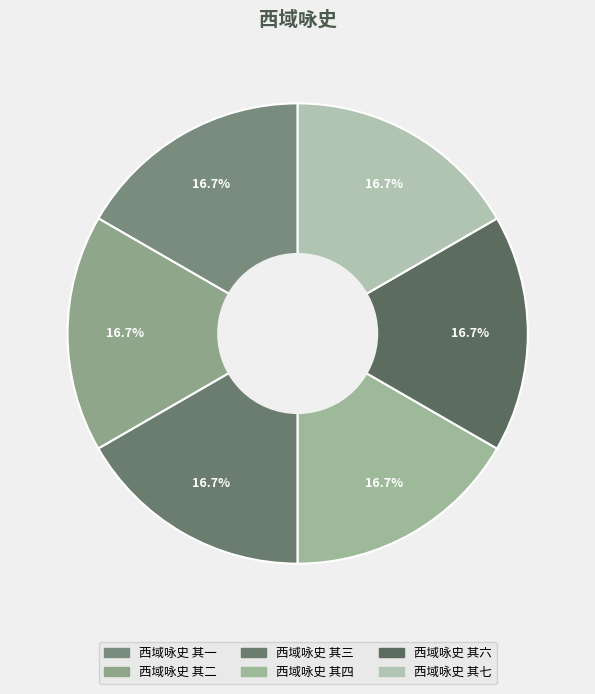

The 西域咏史 其三 slice represents 4% of the pie. True or false?

False